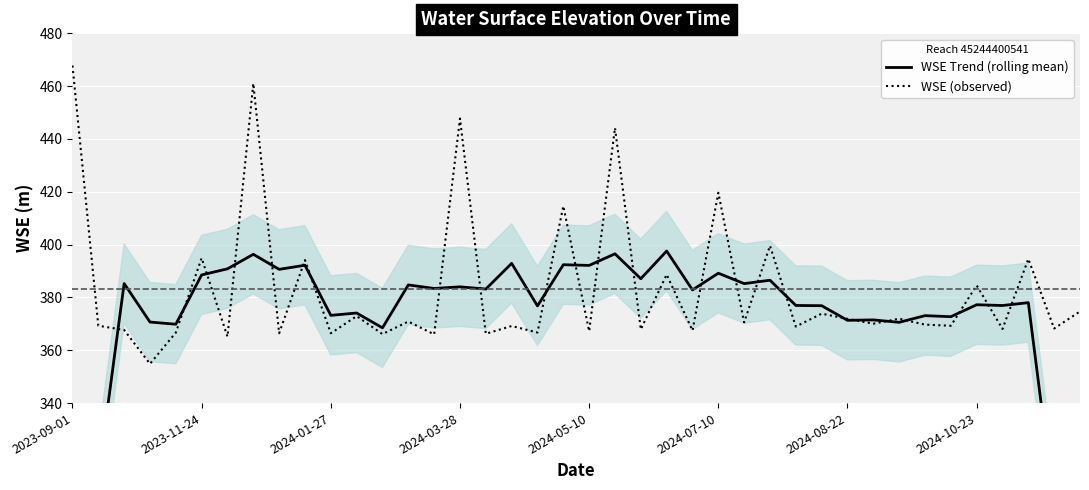

How many times do WSE (observed) and WSE Trend (rolling mean) cross each other?

24